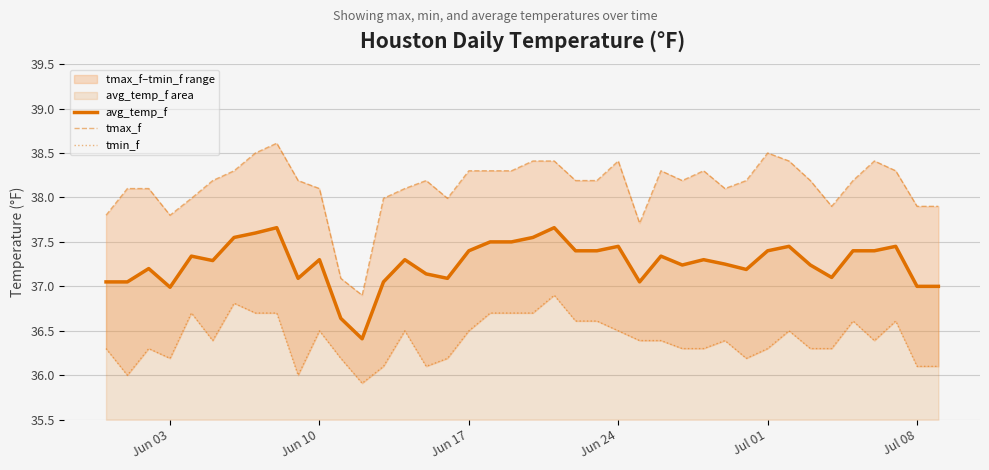

What is the difference between the second highest and minimum values in the avg_temp_f series?

1.2